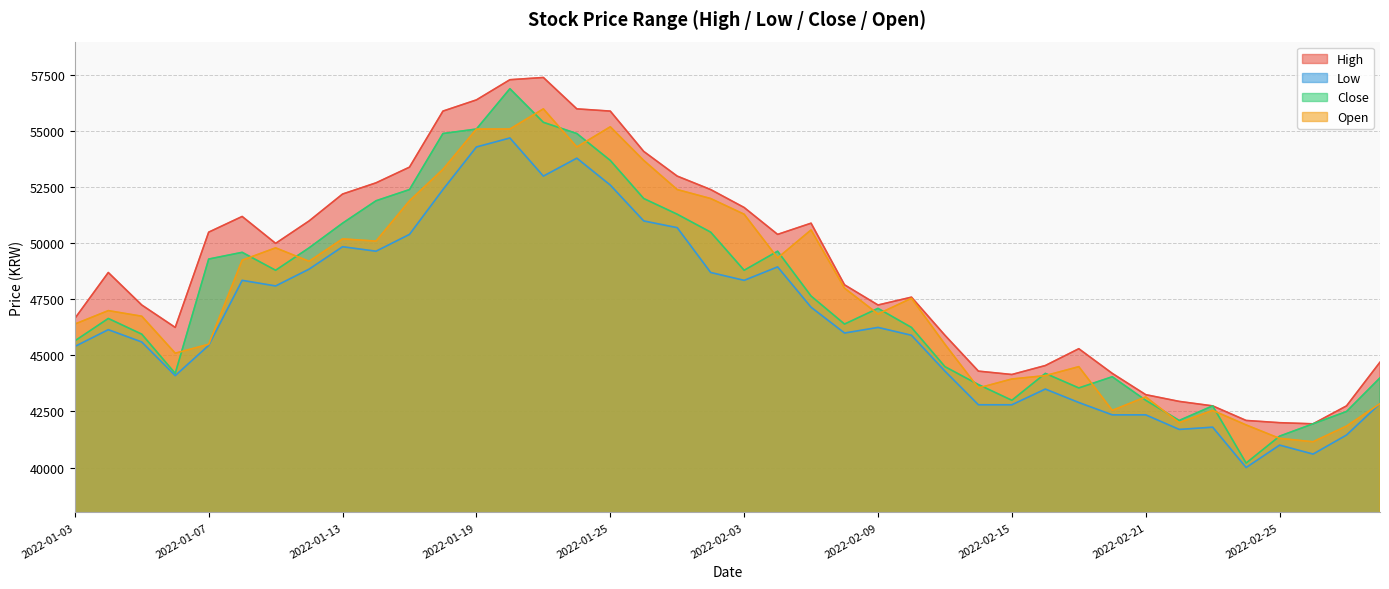

What is the spread (max minus min) of values at 2022-02-09?

1000